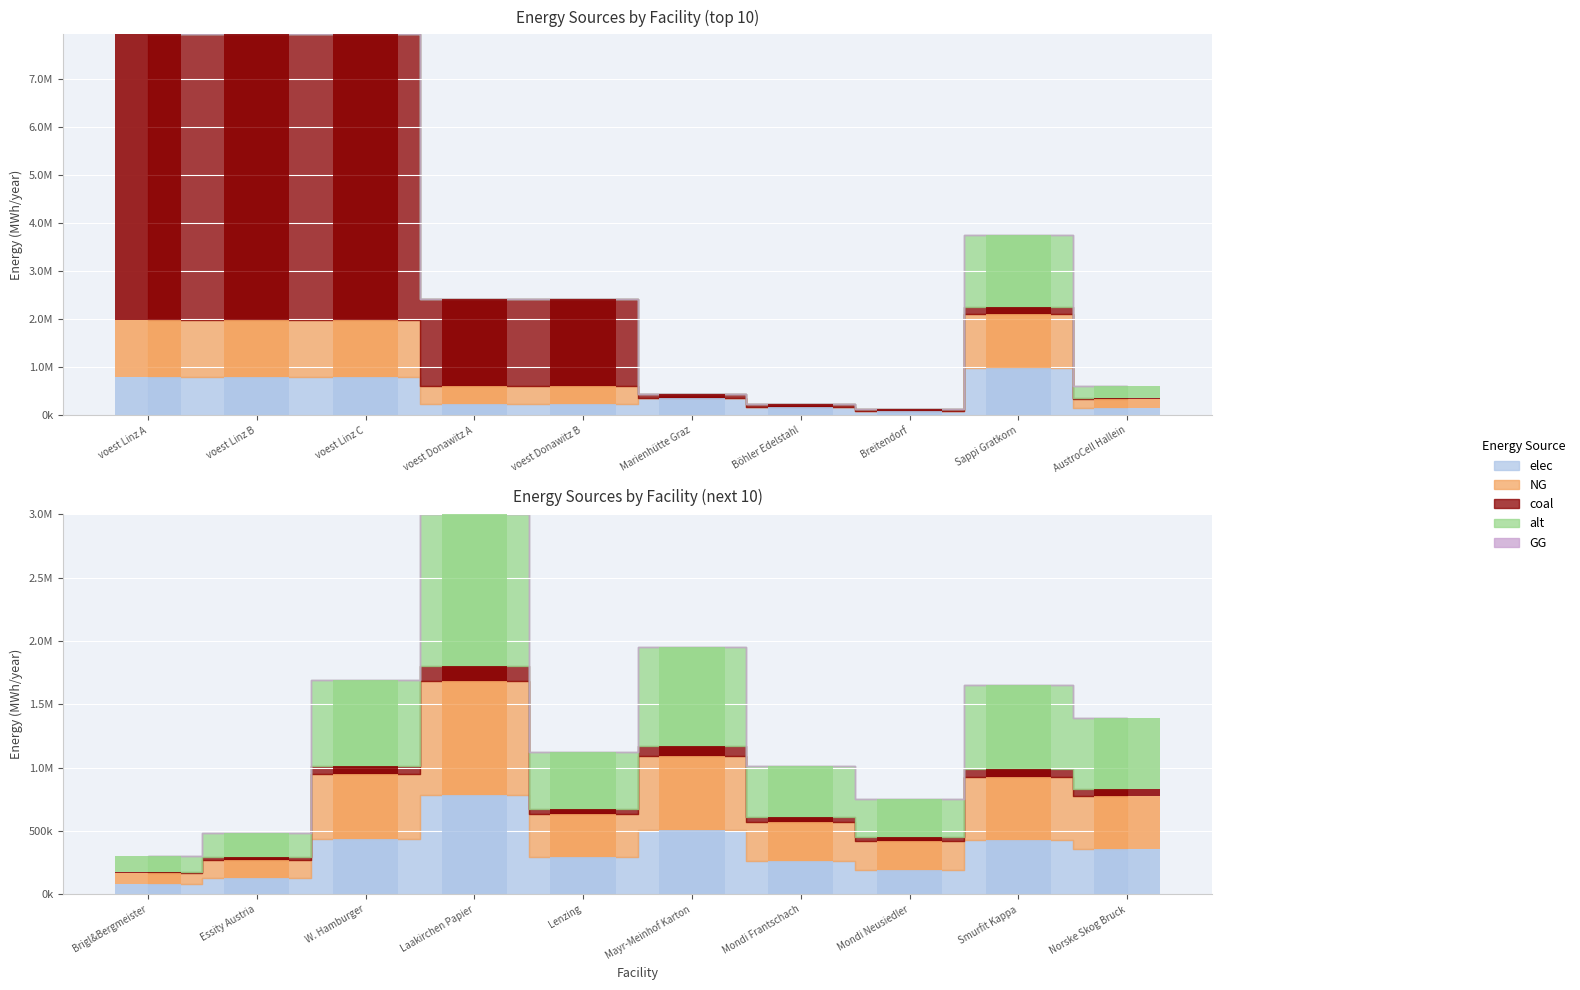

Reading left to right, list all the values displayed in this chart.

elec: voest Linz A=793870.4	voest Linz B=793870.4	voest Linz C=793870.4	voest Donawitz A=242990.7	voest Donawitz B=242990.7	Marienhütte Graz=360800.0	Böhler Edelstahl=180400.0	Breitendorf=96800.0	Sappi Gratkorn=977166.7	AustroCell Hallein=156346.7	Brigl&Bergmeister=78173.3	Essity Austria=127031.7	W. Hamburger=439725.0	Laakirchen Papier=781733.3	Lenzing=293150.0	Mayr-Meinhof Karton=508126.7	Mondi Frantschach=263835.0	Mondi Neusiedler=195433.3	Smurfit Kappa=429953.3	Norske Skog Bruck=361551.7
NG: voest Linz A=1190805.6	voest Linz B=1190805.6	voest Linz C=1190805.6	voest Donawitz A=364486.1	voest Donawitz B=364486.1	Marienhütte Graz=0.0	Böhler Edelstahl=0.0	Breitendorf=0.0	Sappi Gratkorn=1127500.0	AustroCell Hallein=180400.0	Brigl&Bergmeister=90200.0	Essity Austria=146575.0	W. Hamburger=507375.0	Laakirchen Papier=902000.0	Lenzing=338250.0	Mayr-Meinhof Karton=586300.0	Mondi Frantschach=304425.0	Mondi Neusiedler=225500.0	Smurfit Kappa=496100.0	Norske Skog Bruck=417175.0
coal: voest Linz A=5954027.8	voest Linz B=5954027.8	voest Linz C=5954027.8	voest Donawitz A=1822430.6	voest Donawitz B=1822430.6	Marienhütte Graz=90200.0	Böhler Edelstahl=45100.0	Breitendorf=24200.0	Sappi Gratkorn=150333.3	AustroCell Hallein=24053.3	Brigl&Bergmeister=12026.7	Essity Austria=19543.3	W. Hamburger=67650.0	Laakirchen Papier=120266.7	Lenzing=45100.0	Mayr-Meinhof Karton=78173.3	Mondi Frantschach=40590.0	Mondi Neusiedler=30066.7	Smurfit Kappa=66146.7	Norske Skog Bruck=55623.3
alt: voest Linz A=0.0	voest Linz B=0.0	voest Linz C=0.0	voest Donawitz A=0.0	voest Donawitz B=0.0	Marienhütte Graz=0.0	Böhler Edelstahl=0.0	Breitendorf=0.0	Sappi Gratkorn=1503333.3	AustroCell Hallein=240533.3	Brigl&Bergmeister=120266.7	Essity Austria=195433.3	W. Hamburger=676500.0	Laakirchen Papier=1202666.7	Lenzing=451000.0	Mayr-Meinhof Karton=781733.3	Mondi Frantschach=405900.0	Mondi Neusiedler=300666.7	Smurfit Kappa=661466.7	Norske Skog Bruck=556233.3
GG: voest Linz A=0.0	voest Linz B=0.0	voest Linz C=0.0	voest Donawitz A=0.0	voest Donawitz B=0.0	Marienhütte Graz=0.0	Böhler Edelstahl=0.0	Breitendorf=0.0	Sappi Gratkorn=0.0	AustroCell Hallein=0.0	Brigl&Bergmeister=0.0	Essity Austria=0.0	W. Hamburger=0.0	Laakirchen Papier=0.0	Lenzing=0.0	Mayr-Meinhof Karton=0.0	Mondi Frantschach=0.0	Mondi Neusiedler=0.0	Smurfit Kappa=0.0	Norske Skog Bruck=0.0